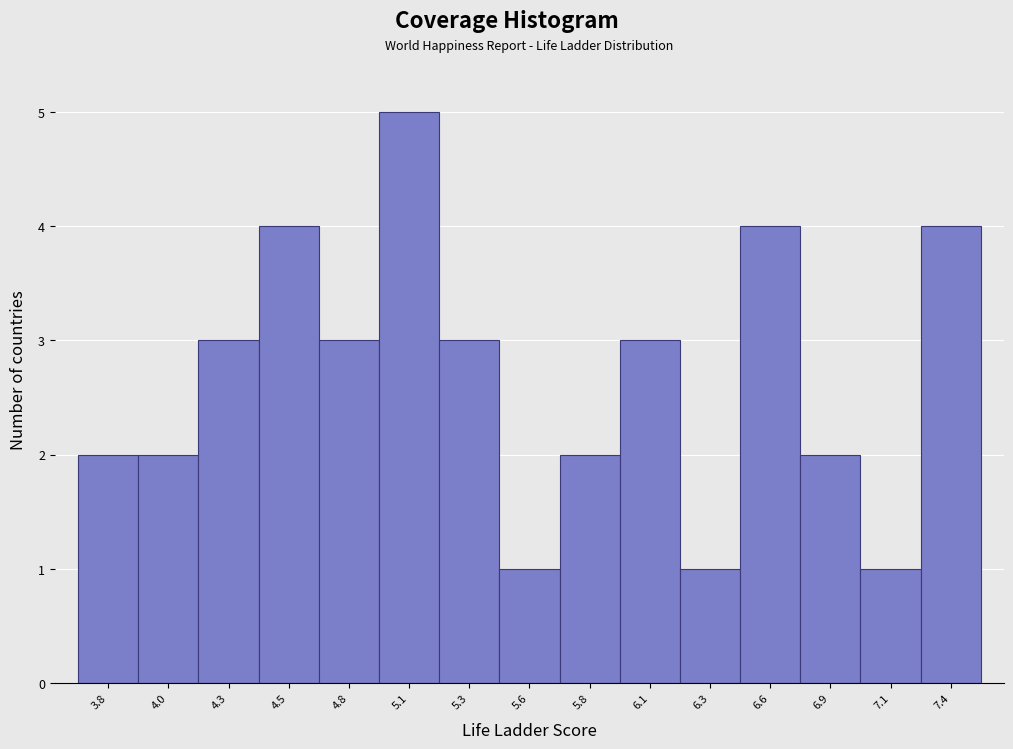

Reading left to right, extract all data points from this chart.

3.8=2	4.0=2	4.3=3	4.5=4	4.8=3	5.1=5	5.3=3	5.6=1	5.8=2	6.1=3	6.3=1	6.6=4	6.9=2	7.1=1	7.4=4